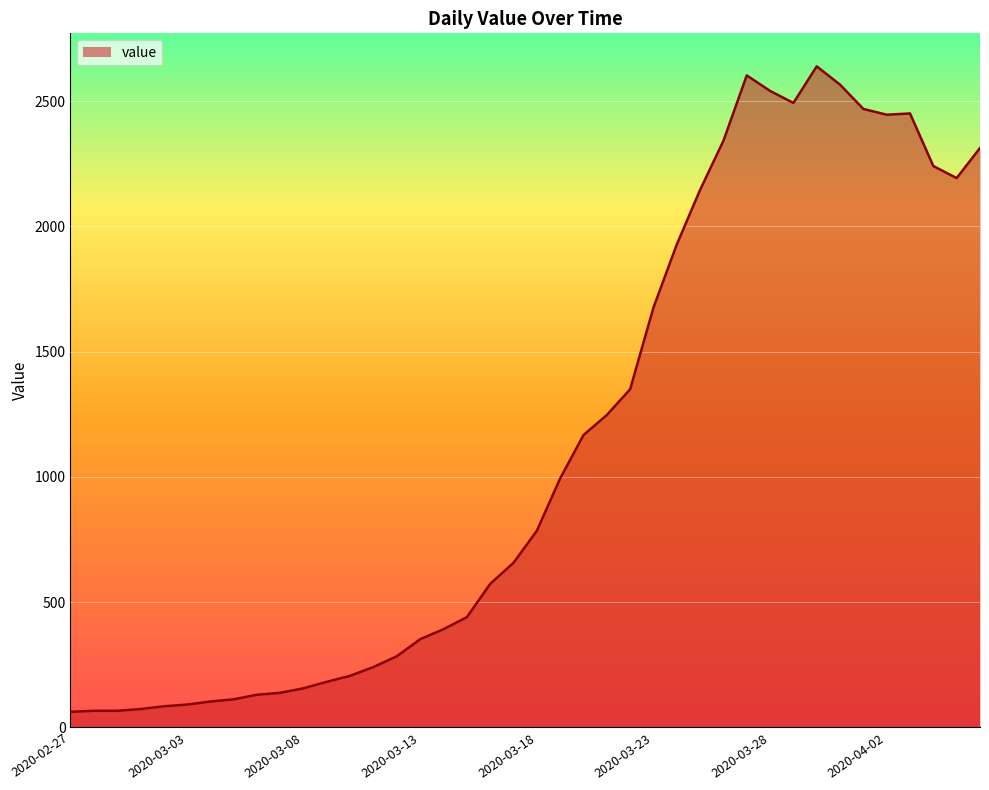

What is the greatest value displayed?

2639